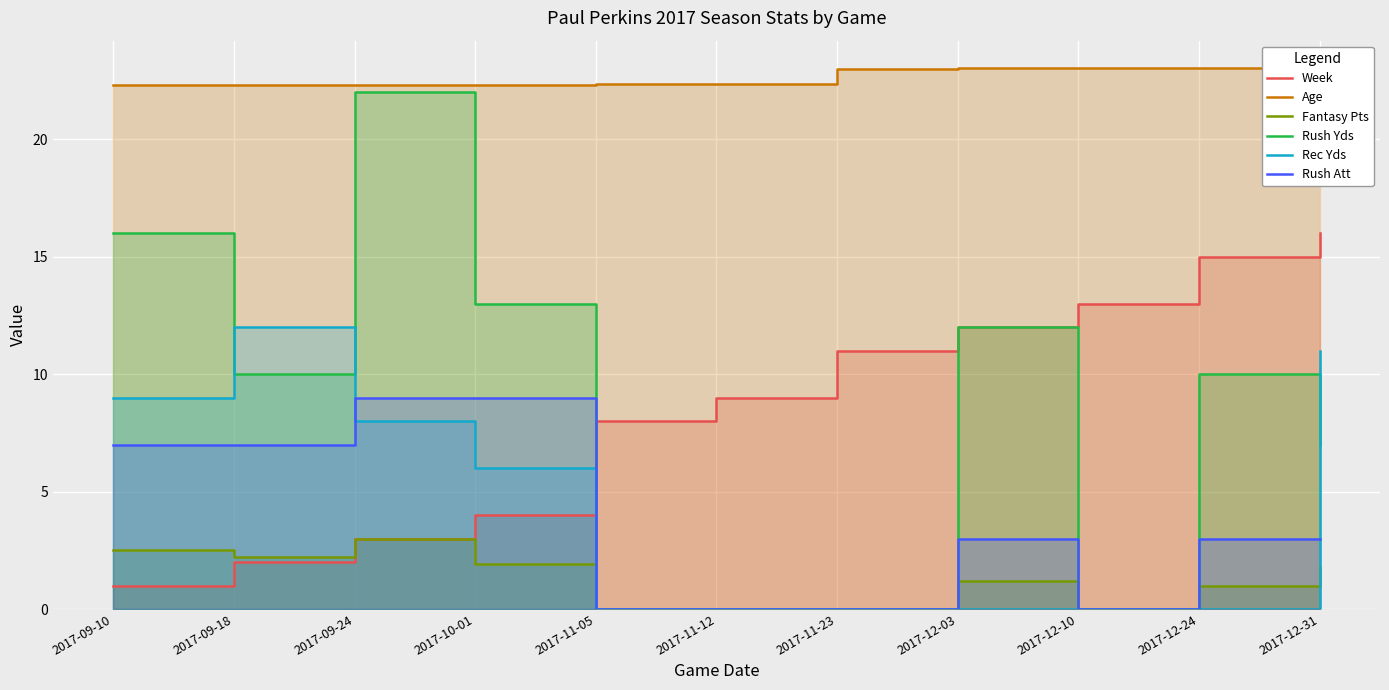

Rank the series by their maximum value, from lowest to highest.

Fantasy Pts, Rush Att, Rec Yds, Week, Rush Yds, Age